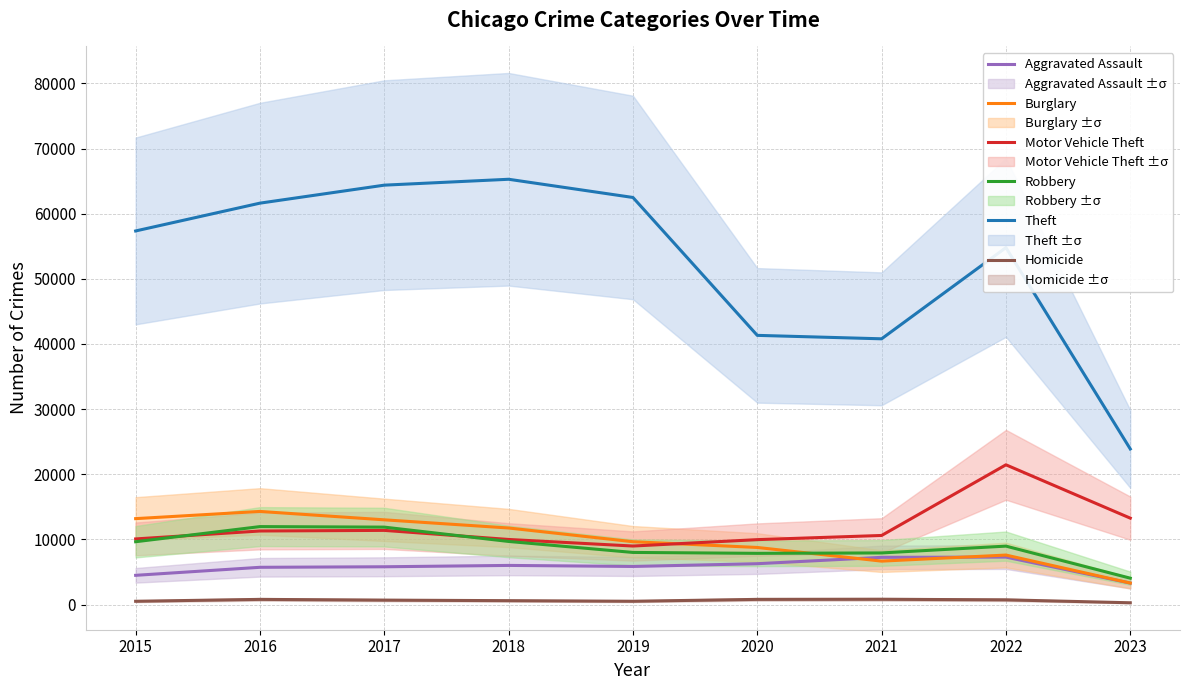

Reading left to right, transcribe all the data shown in this chart.

Aggravated Assault: 2015=4480	2016=5712	2017=5793	2018=6001	2019=5841	2020=6263	2021=7243	2022=7277	2023=3292
Burglary: 2015=13184	2016=14289	2017=13001	2018=11746	2019=9639	2020=8757	2021=6659	2022=7591	2023=3295
Motor Vehicle Theft: 2015=10068	2016=11286	2017=11380	2018=9985	2019=8977	2020=9959	2021=10599	2022=21447	2023=13259
Robbery: 2015=9638	2016=11960	2017=11880	2018=9680	2019=7994	2020=7855	2021=7917	2022=8964	2023=4042
Theft: 2015=57350	2016=61620	2017=64382	2018=65286	2019=62491	2020=41320	2021=40792	2022=54792	2023=23881
Homicide: 2015=496	2016=786	2017=672	2018=589	2019=498	2020=787	2021=804	2022=717	2023=265